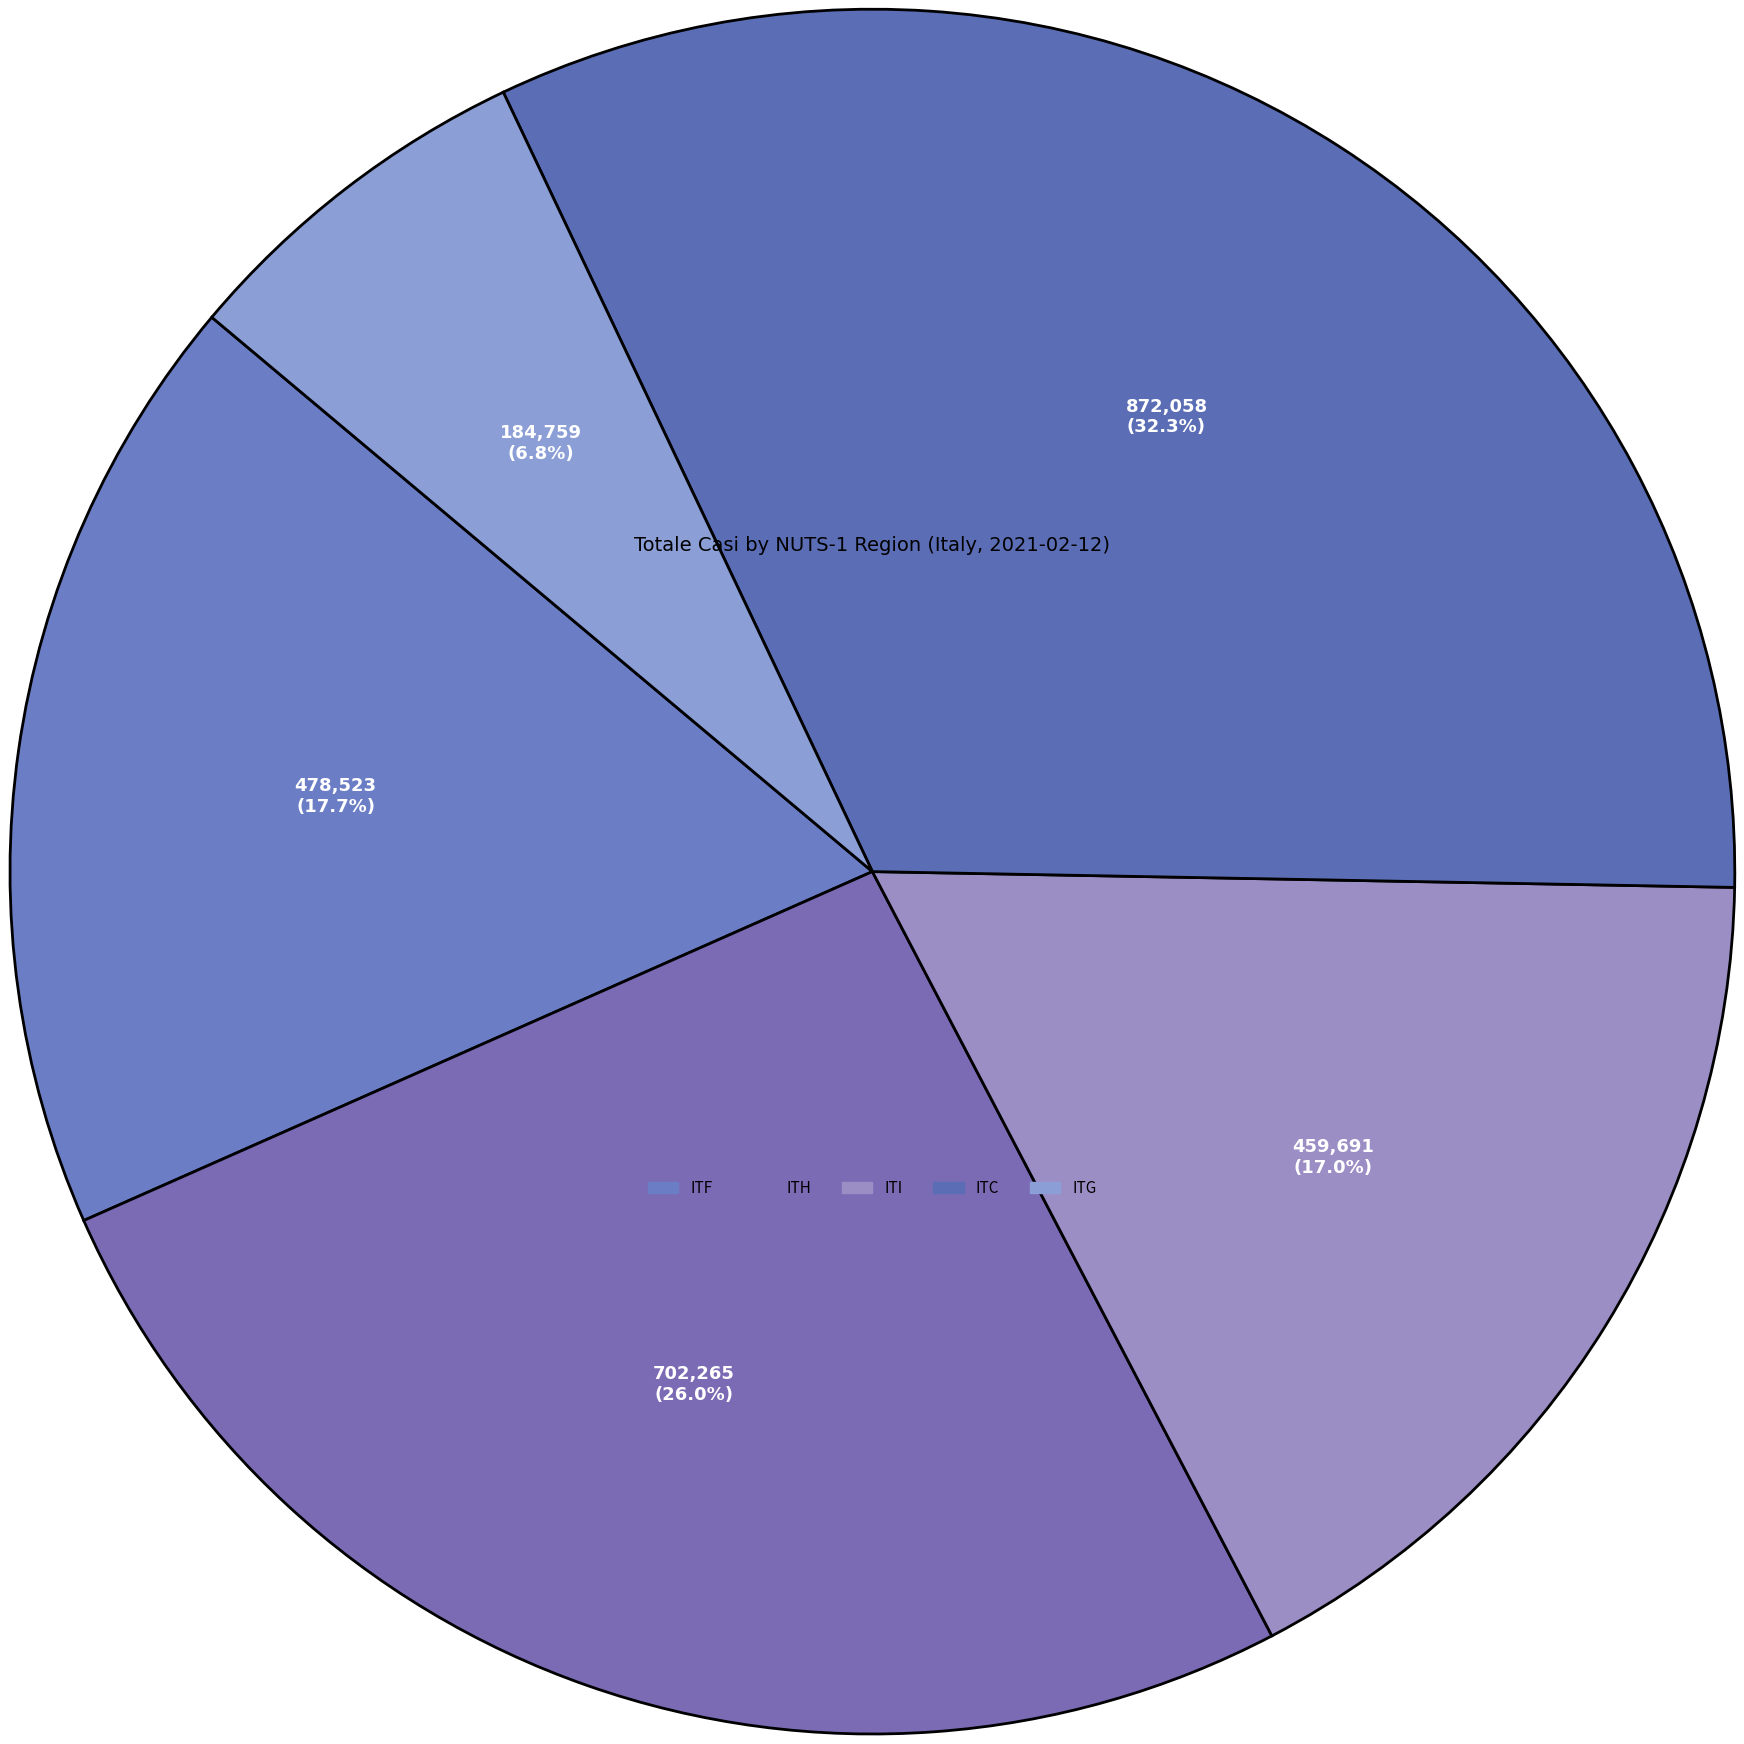

How many segments does this pie chart have?

5